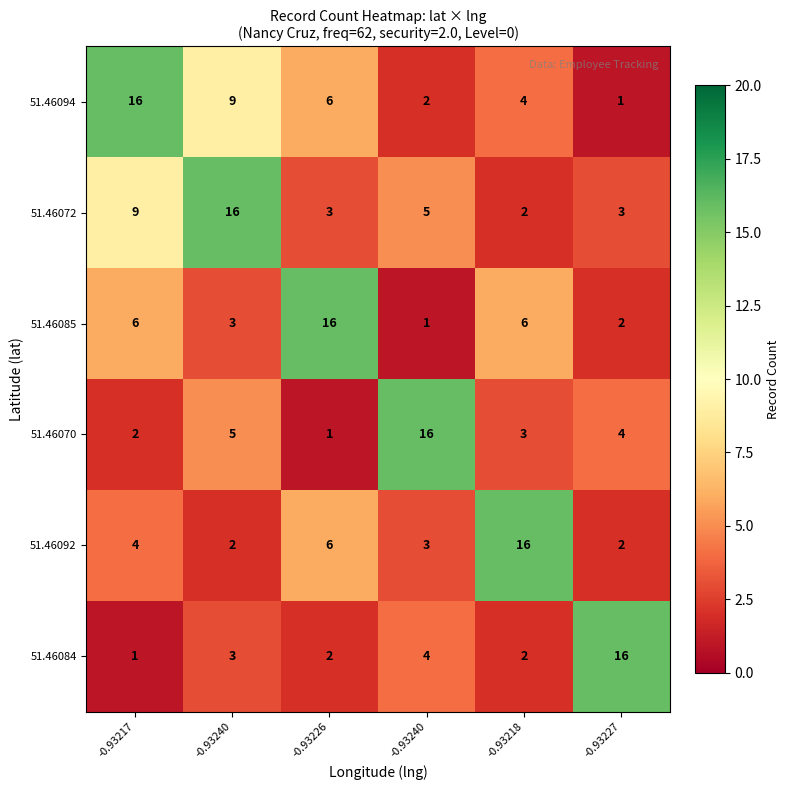

Reading left to right, what are all the values shown in this chart?

51.46094: -0.93217=16	-0.93240=9	-0.93226=6	-0.93240=2	-0.93218=4	-0.93227=1
51.46072: -0.93217=9	-0.93240=16	-0.93226=3	-0.93240=5	-0.93218=2	-0.93227=3
51.46085: -0.93217=6	-0.93240=3	-0.93226=16	-0.93240=1	-0.93218=6	-0.93227=2
51.46070: -0.93217=2	-0.93240=5	-0.93226=1	-0.93240=16	-0.93218=3	-0.93227=4
51.46092: -0.93217=4	-0.93240=2	-0.93226=6	-0.93240=3	-0.93218=16	-0.93227=2
51.46084: -0.93217=1	-0.93240=3	-0.93226=2	-0.93240=4	-0.93218=2	-0.93227=16